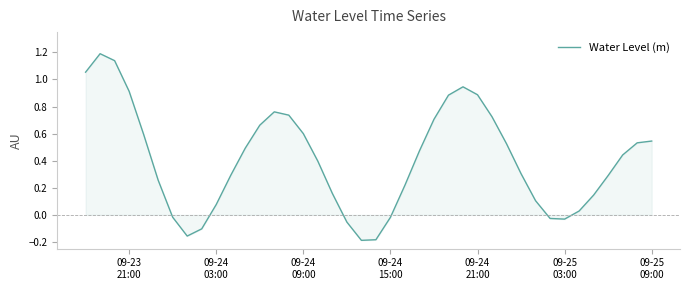

True or false: the data has more than 1 interior local peaks.

True